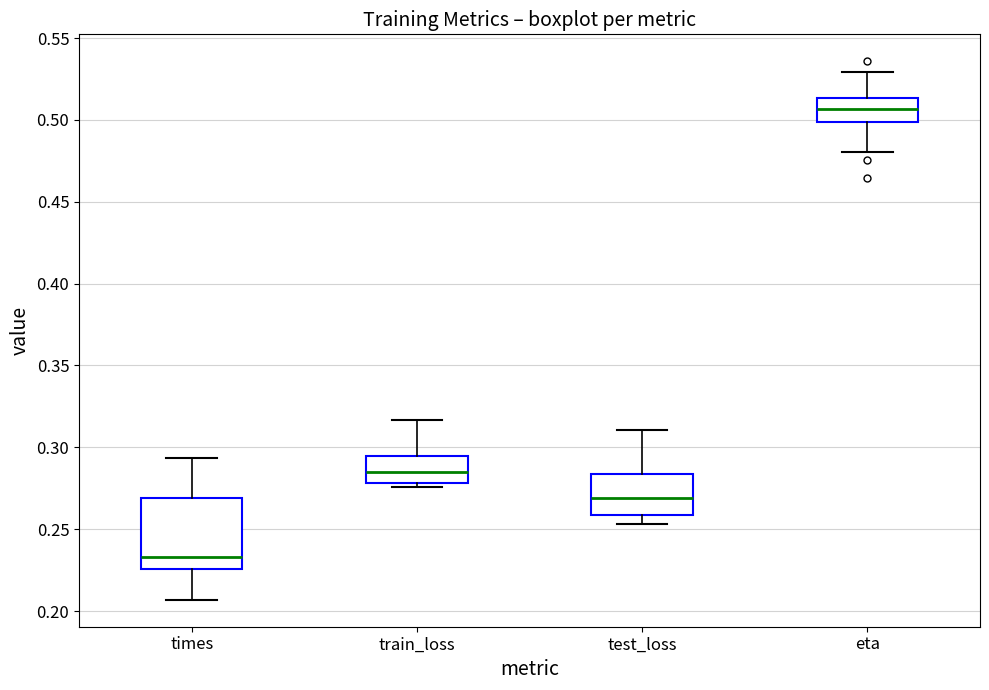

Which box is the tallest, from its lower edge to its upper edge?

times